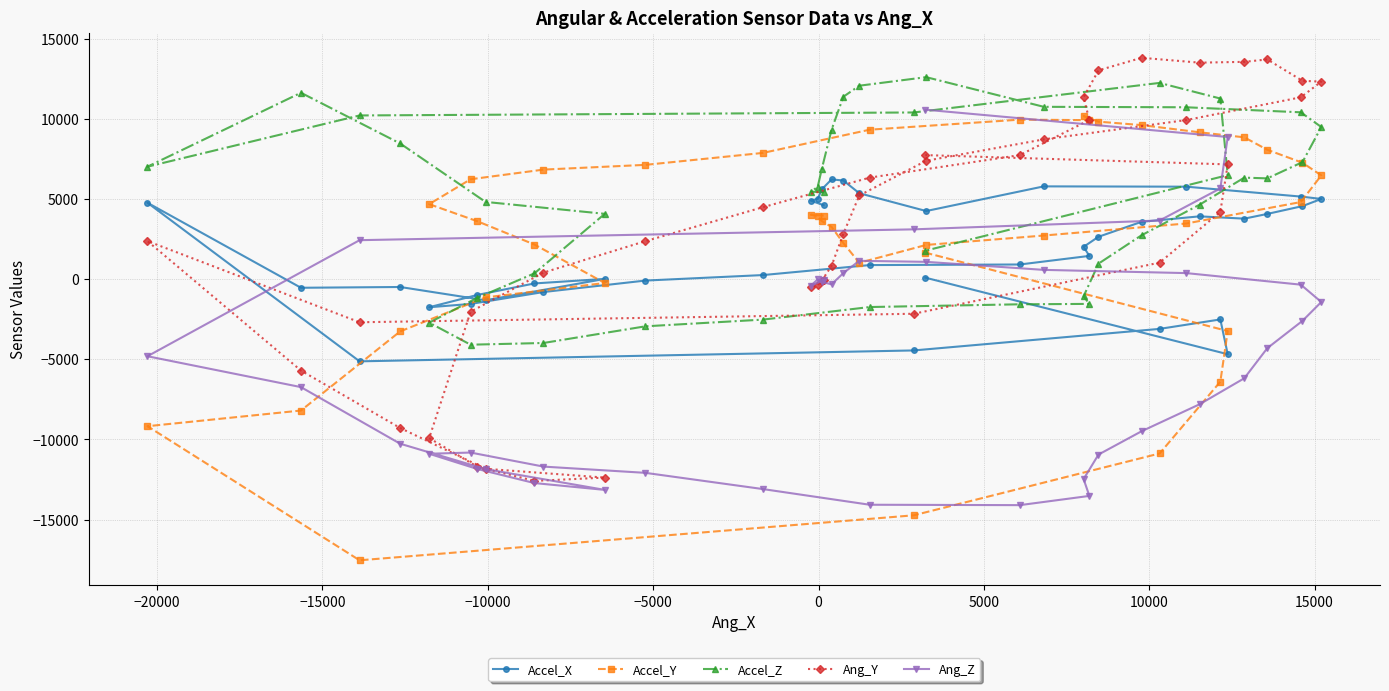

Reading left to right, list all the values displayed in this chart.

Accel_X: 4610	4895	5006	5603	6221	6152	5357	4247	5786	5767	5150	5002	4554	4067	3772	3916	3575	2642	2013	1448	912	876	253	-91	-806	-1549	-1755	-987	-270	13	-1320	-492	-540	4764	-5130	-4450	-3105	-2516	-4685	90
Accel_Y: 3962	4015	3946	3617	3257	2249	1019	2132	2719	3470	4808	6471	7260	8069	8846	9160	9609	9823	10175	9918	9949	9322	7874	7128	6832	6230	4677	3609	2159	-243	-1141	-3261	-8199	-9177	-17543	-14736	-10878	-6399	-3241	1650
Accel_Z: 5410	5461	5752	6879	9323	11377	12066	12600	10749	10721	10407	9488	7298	6285	6331	4641	2736	964	-1075	-1546	-1571	-1742	-2526	-2945	-3985	-4092	-2715	-1163	357	4073	4817	8462	11627	7014	10211	10397	12241	11266	6486	1772
Ang_Y: -42	-478	-377	-96	832	2825	5218	7384	8719	9924	11343	12321	12372	13706	13555	13505	13807	13026	11339	9928	7737	6331	4488	2368	407	-2036	-9919	-11708	-12589	-12384	-11834	-9290	-5705	2372	-2691	-2162	1029	4190	7158	7737
Ang_Z: -76	-407	-20	-176	-326	375	1141	1077	576	375	-346	-1428	-2605	-4309	-6187	-7810	-9493	-10946	-12474	-13526	-14102	-14077	-13100	-12087	-11697	-10821	-10896	-11848	-12724	-13150	-11853	-10270	-6738	-4812	2429	3105	3656	5660	8866	10569